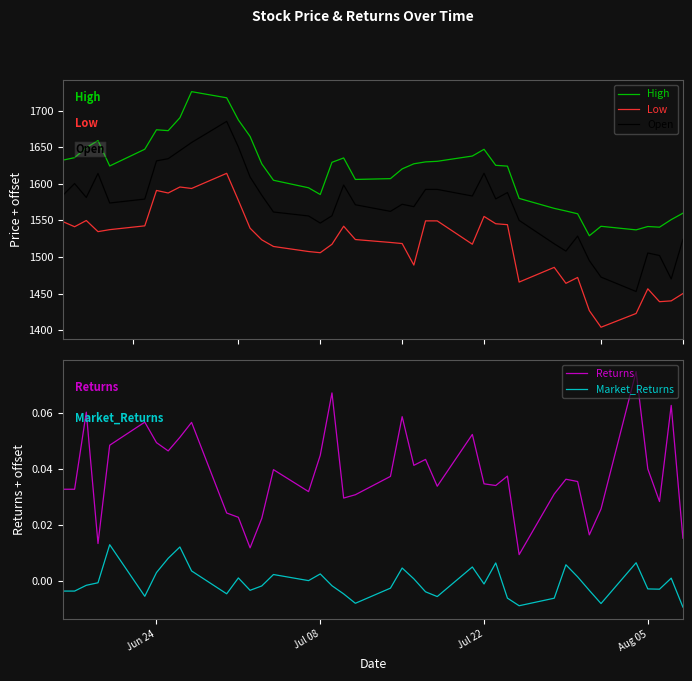

What is the average value of the High series?

1617.0